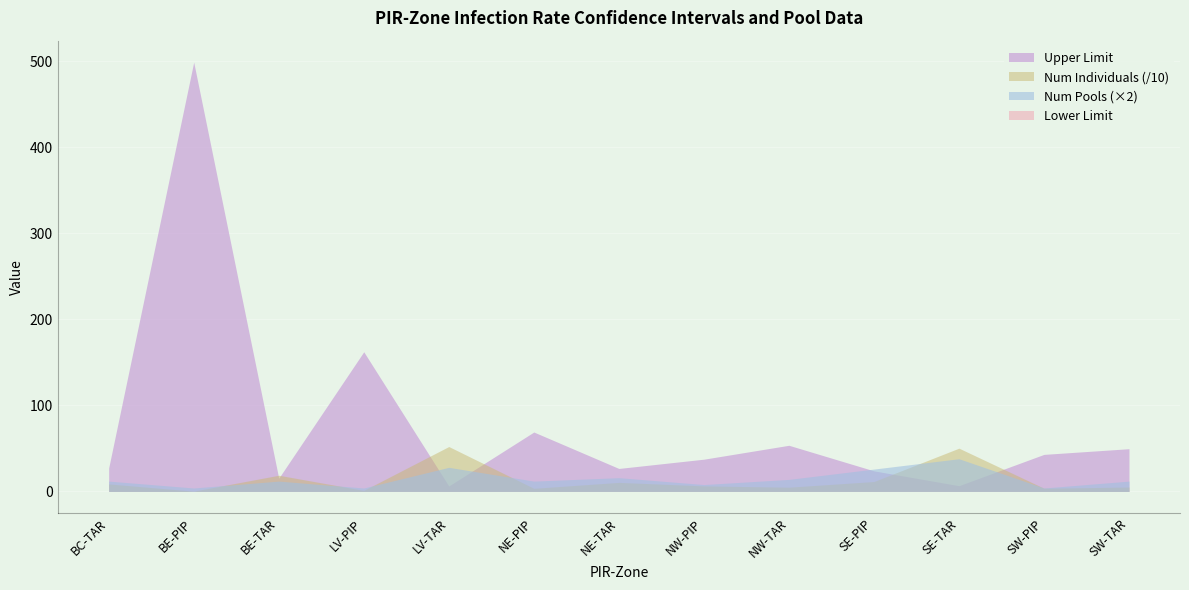

What is the approximate value of Num Individuals at NE-PIP?

36.0